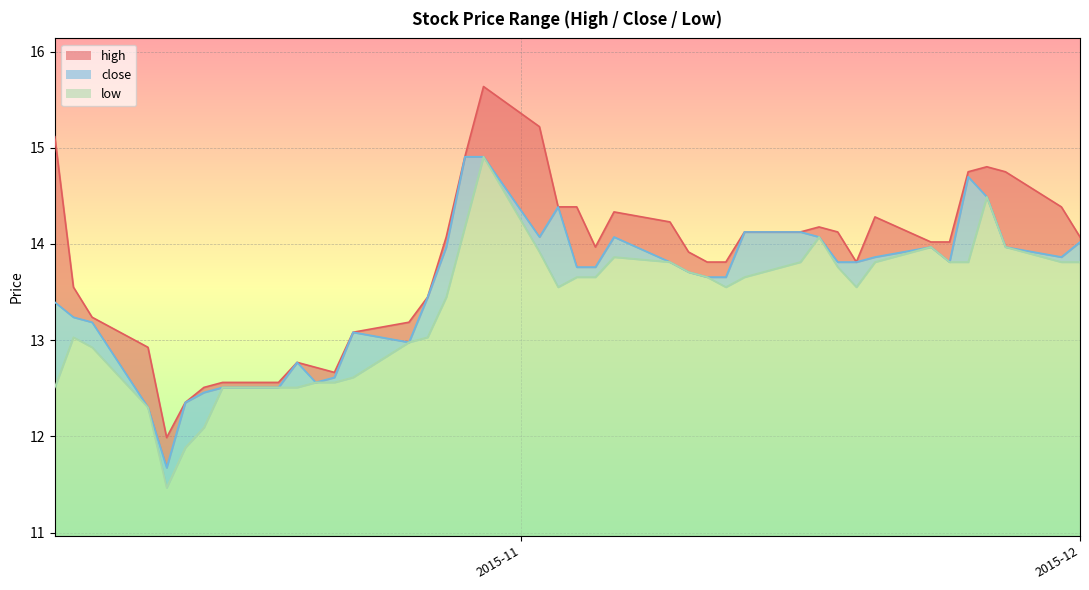

What is the difference between the maximum and minimum values in the high series?

3.6